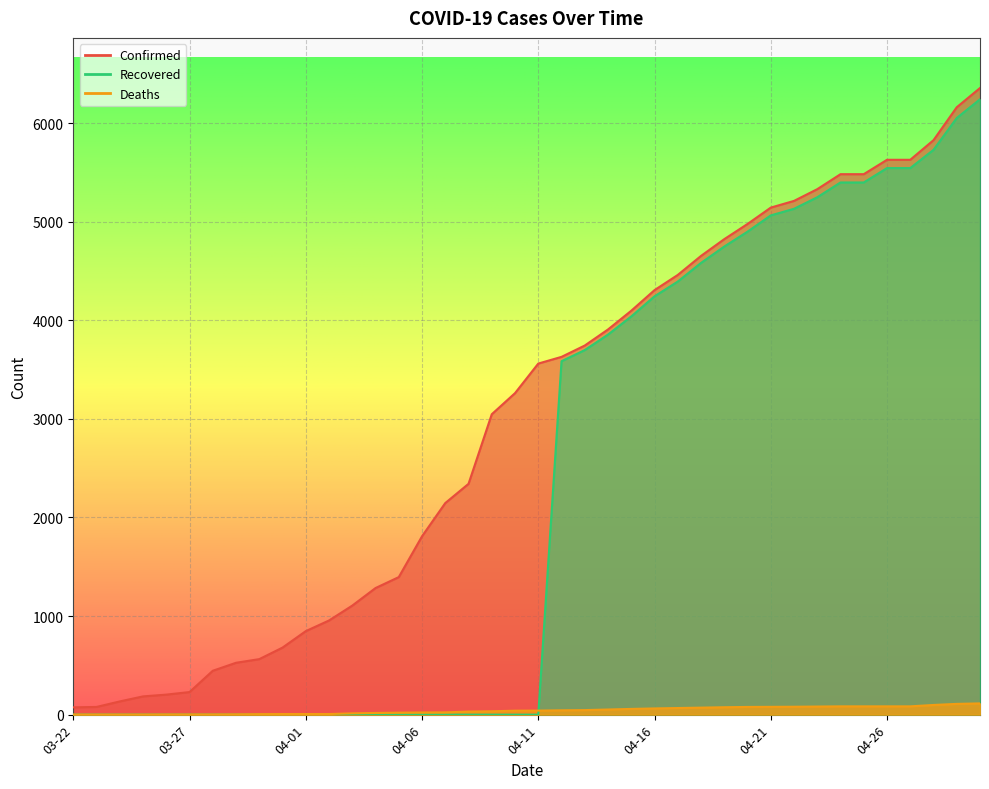

What is the sum of the Recovered values at 04-10 and 04-15?

4039